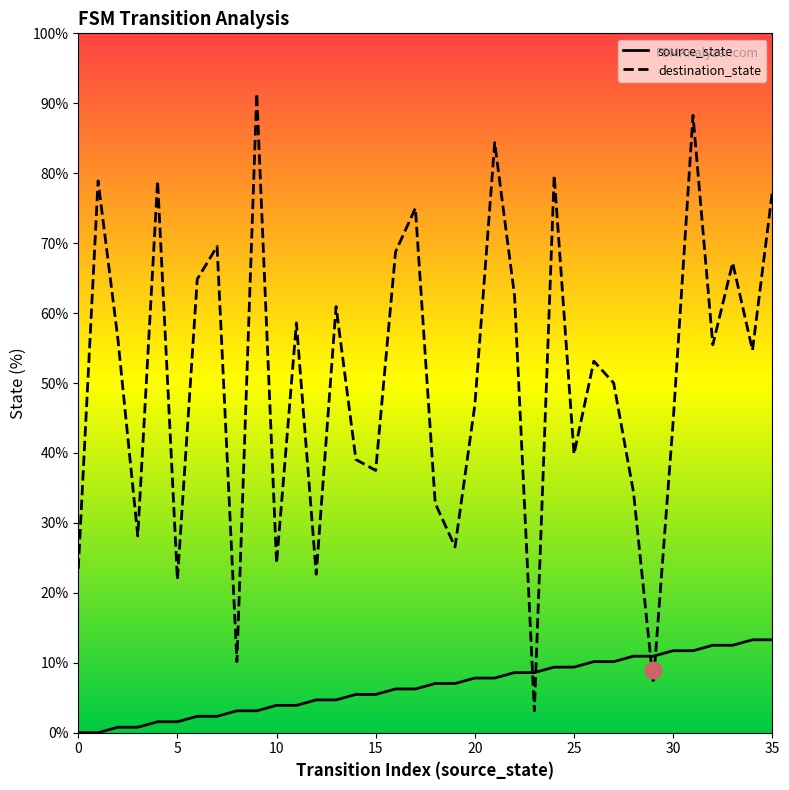

True or false: source_state has a value of 7.8 at 30.

False